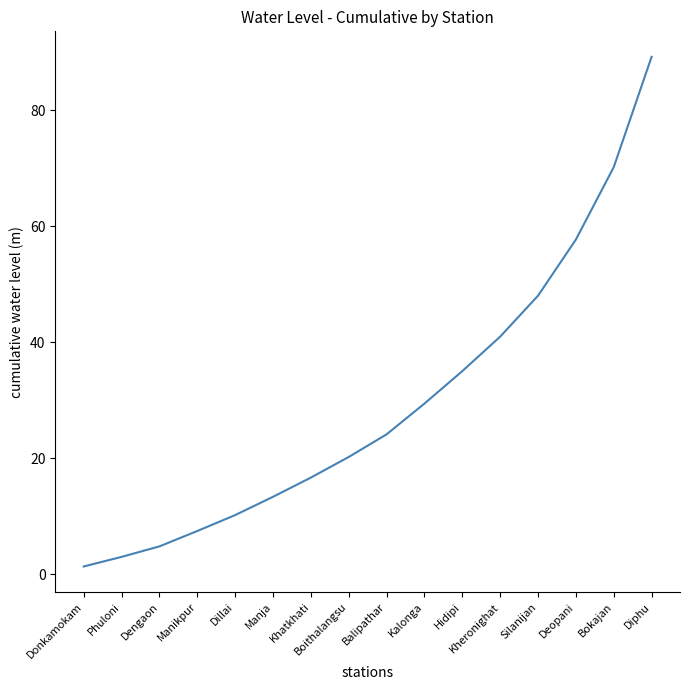

What position from the left is Deopani?

14